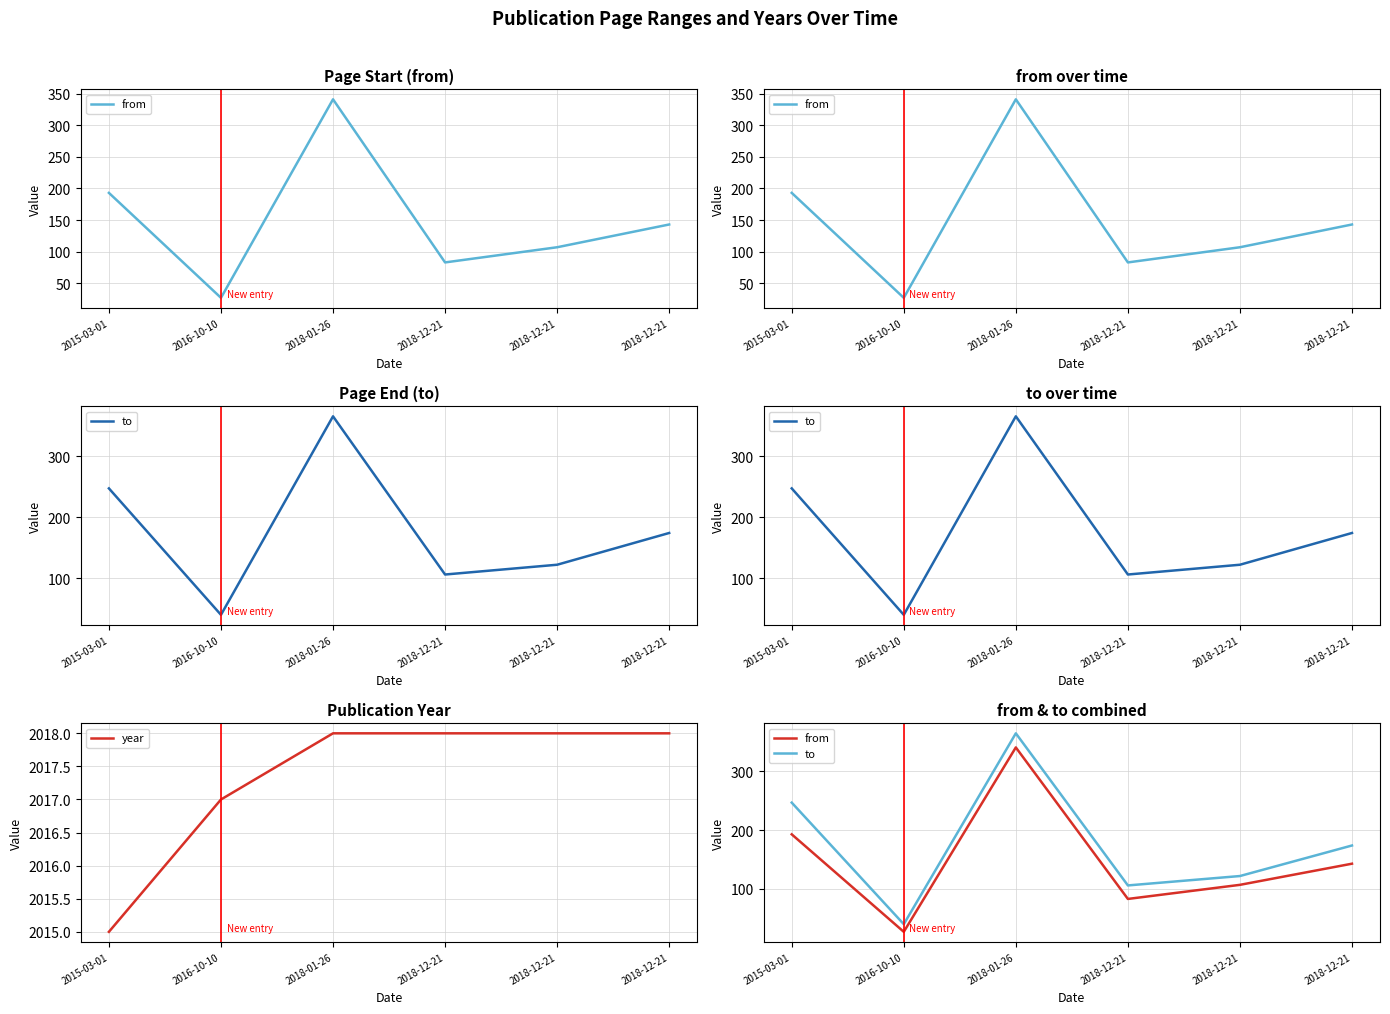

At which label does to first exceed 174?

2015-03-01